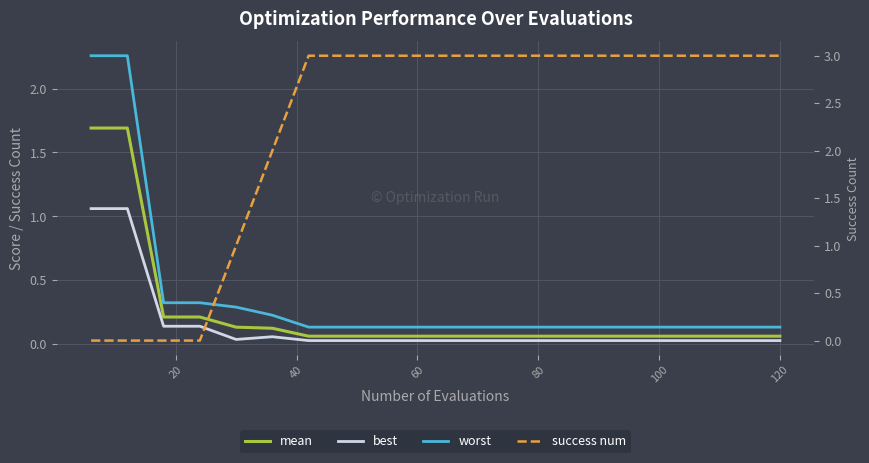

The value of best at 100 is 0.1. True or false?

False